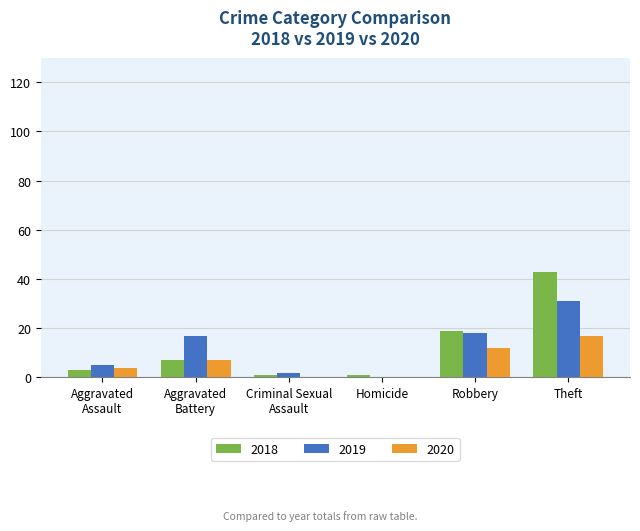

Where is 2018 nearest to the value 22?

Robbery